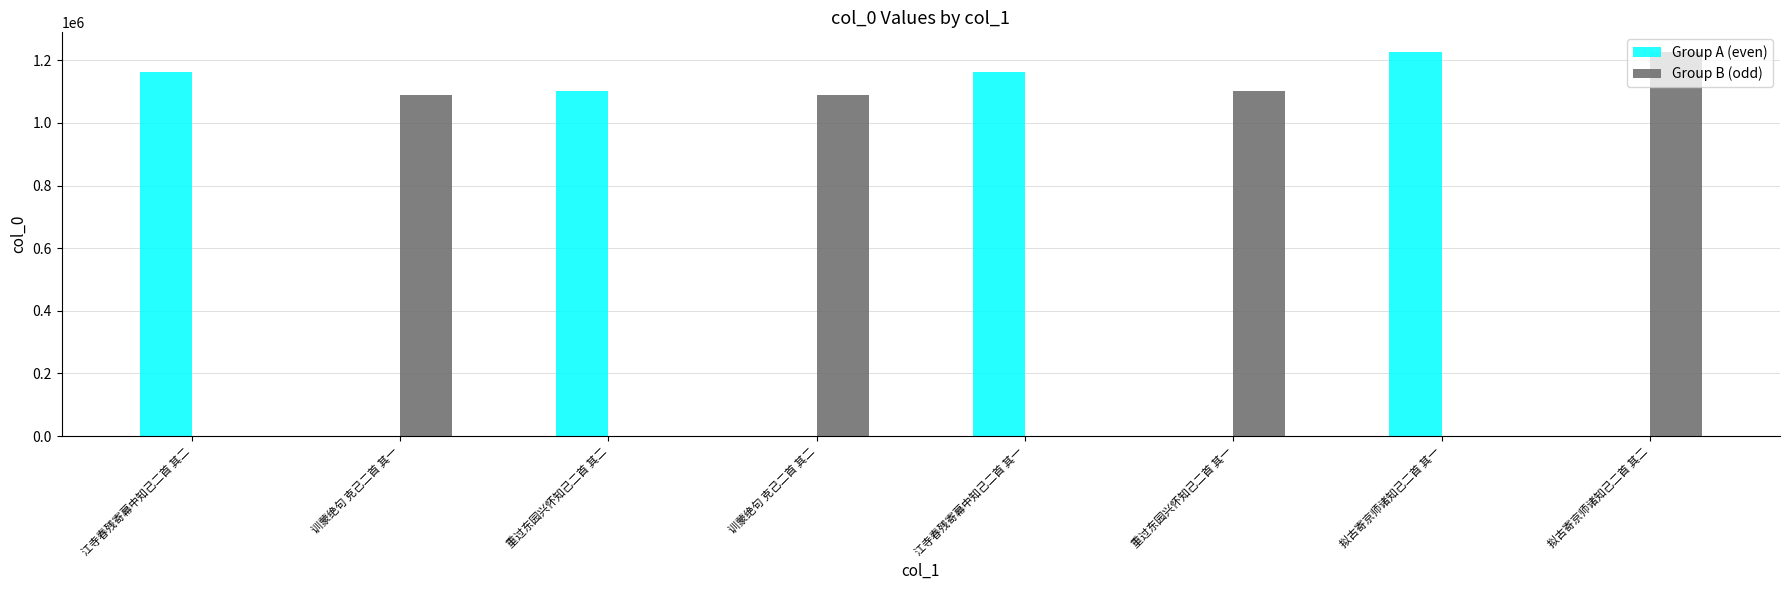

The Group B (odd) series shows 273639 at 重过东园兴怀知己二首 其一. True or false?

False